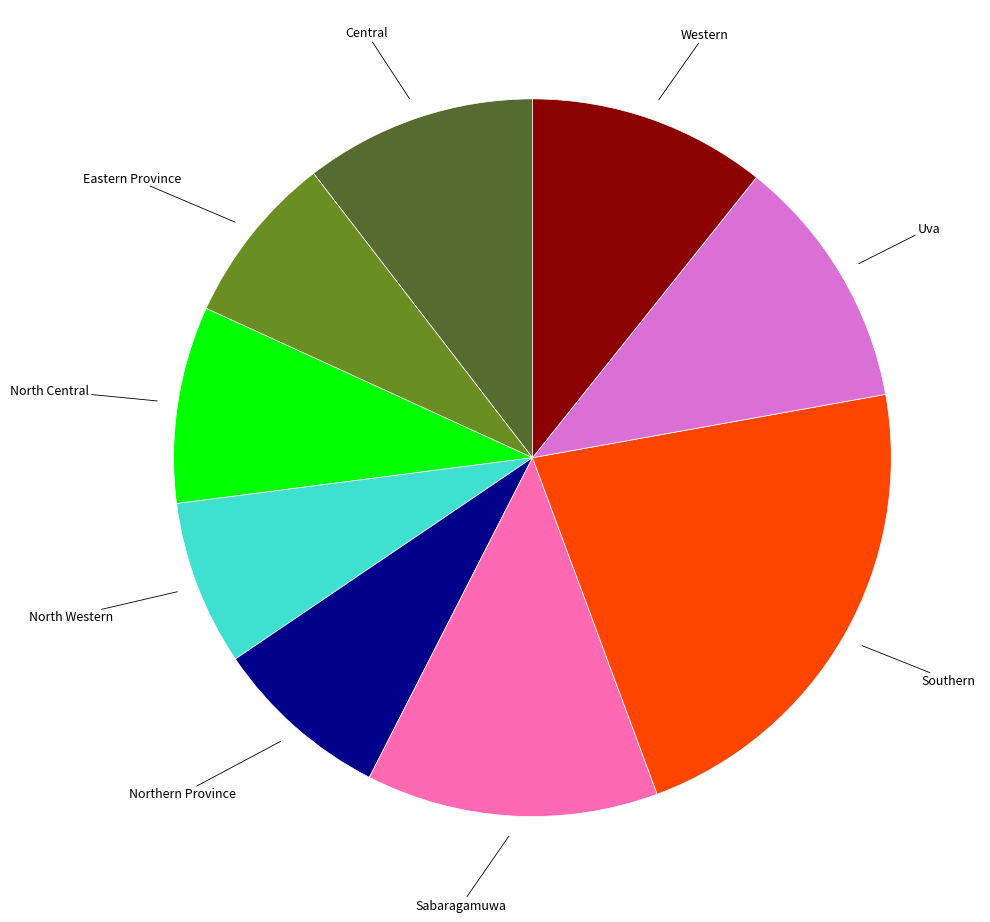

How many segments does this pie chart have?

9